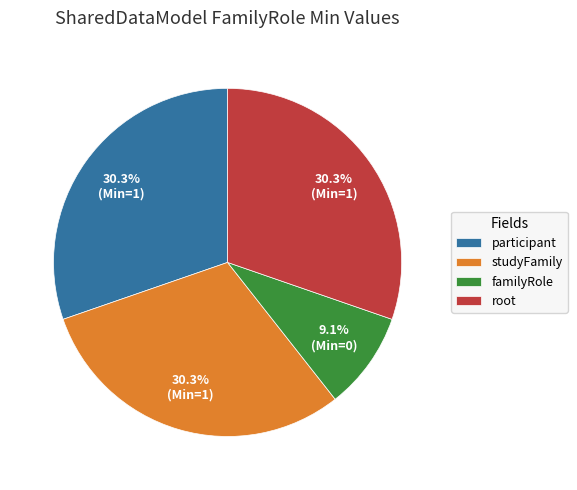

What percentage is NOT represented by familyRole?

90.9%